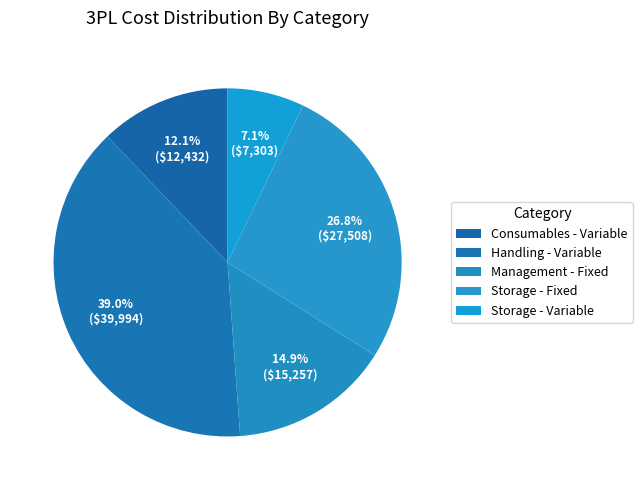

What is the ratio of the value at Storage - Variable to the value at Management - Fixed?

0.5